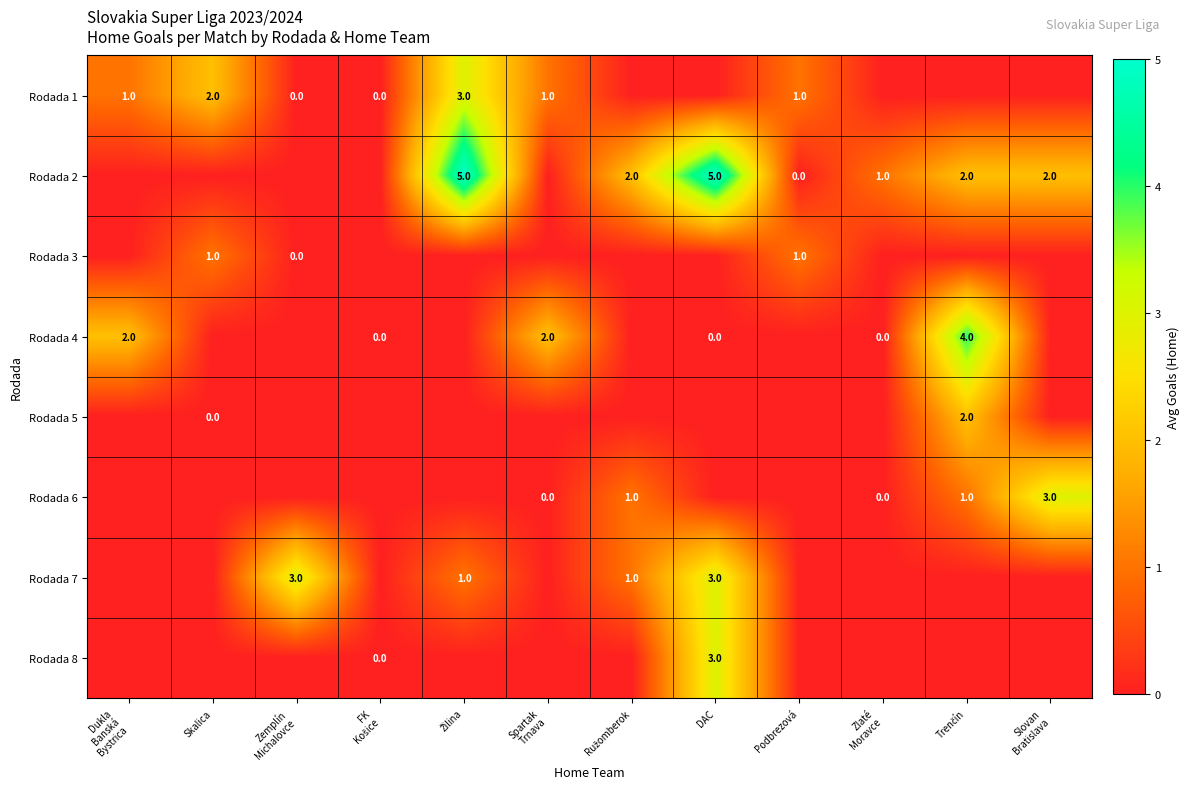

What is the average value of the Rodada 1 series?

1